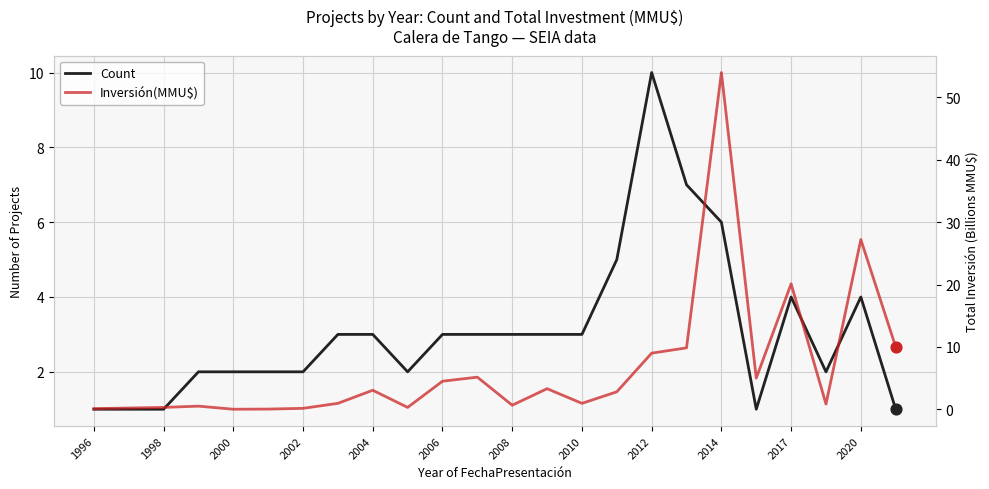

Which series has the largest Y range (max minus min)?

Inversión(MMU$)